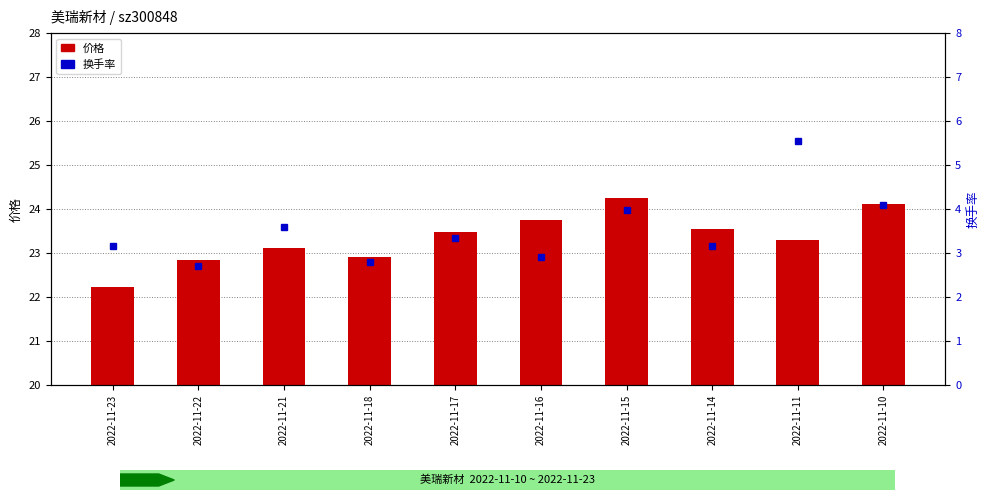

What is the average value of the 换手率 series?

3.5